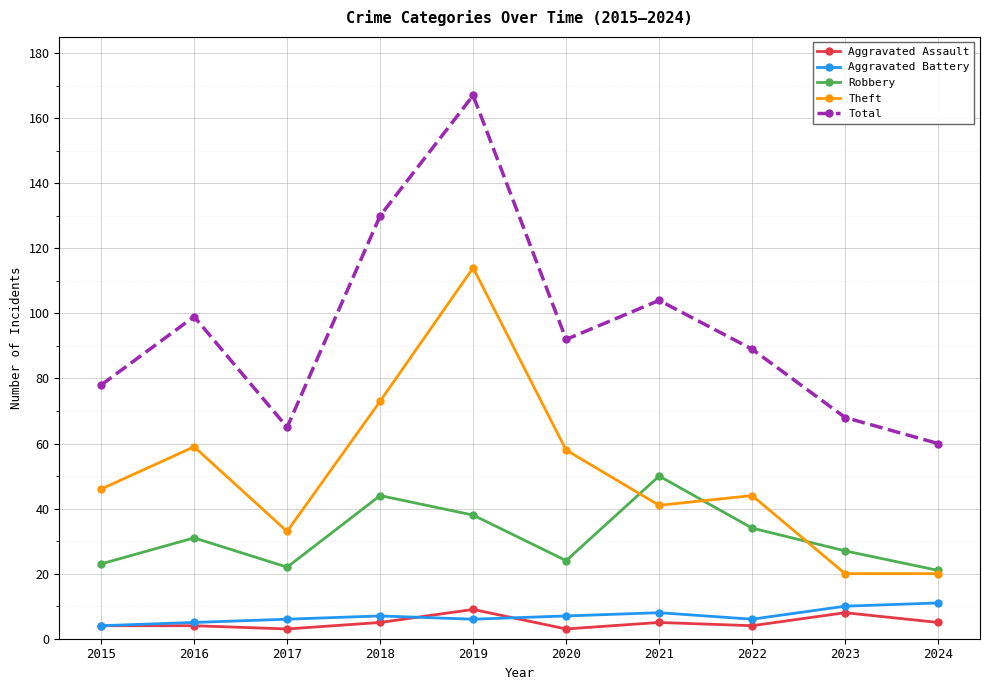

List the series in order of their peak value, lowest first.

Aggravated Assault, Aggravated Battery, Robbery, Theft, Total